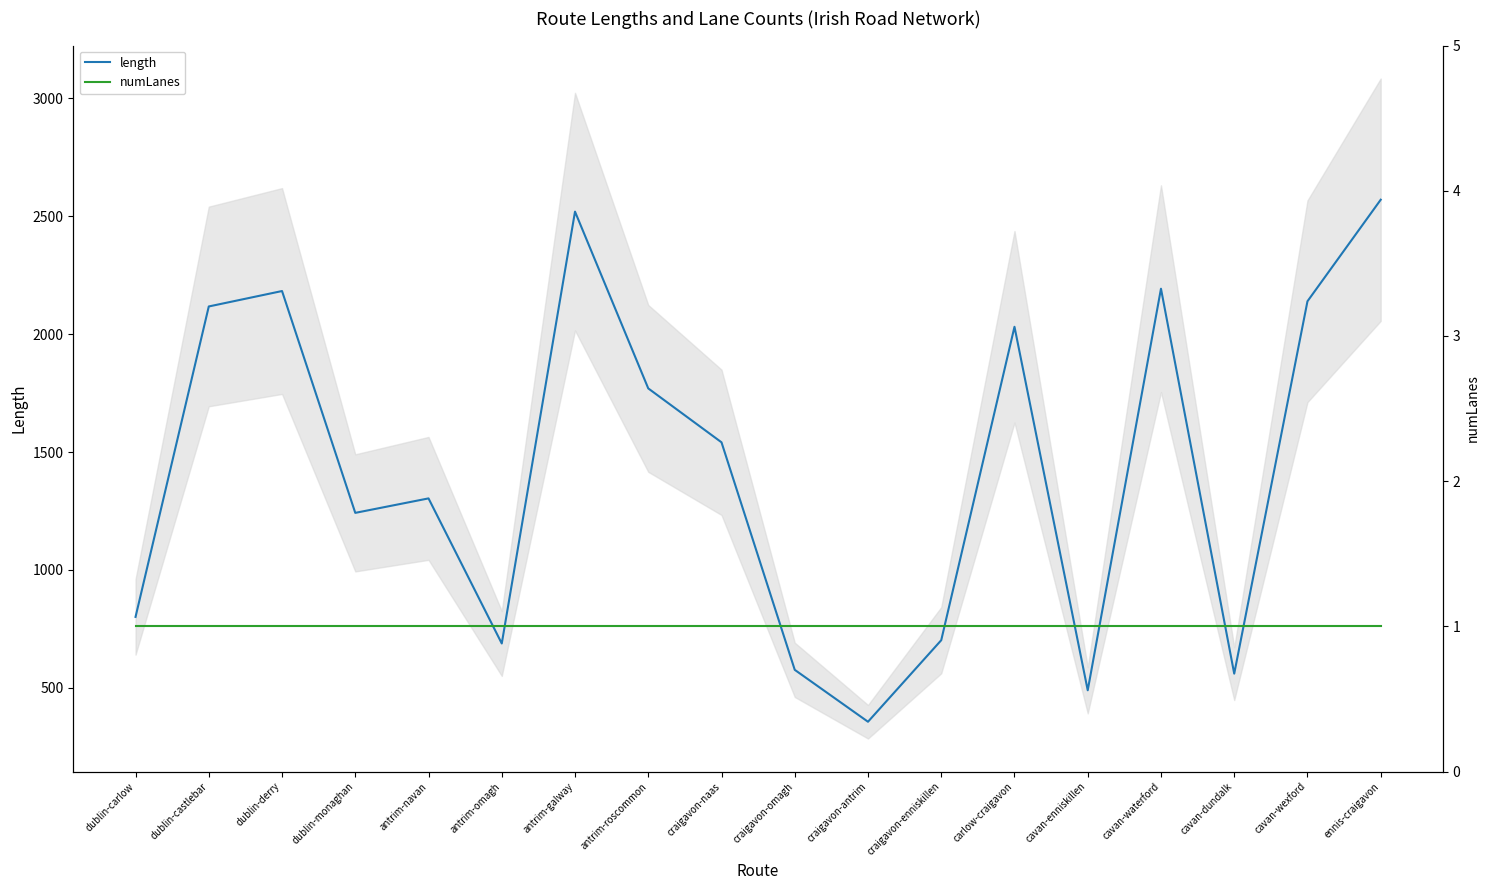

How many lines are shown in the chart?

2